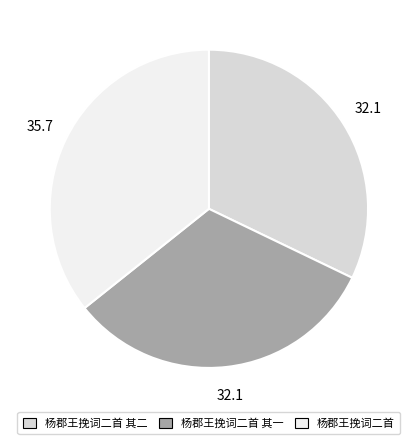

Does any single category account for the majority?

No